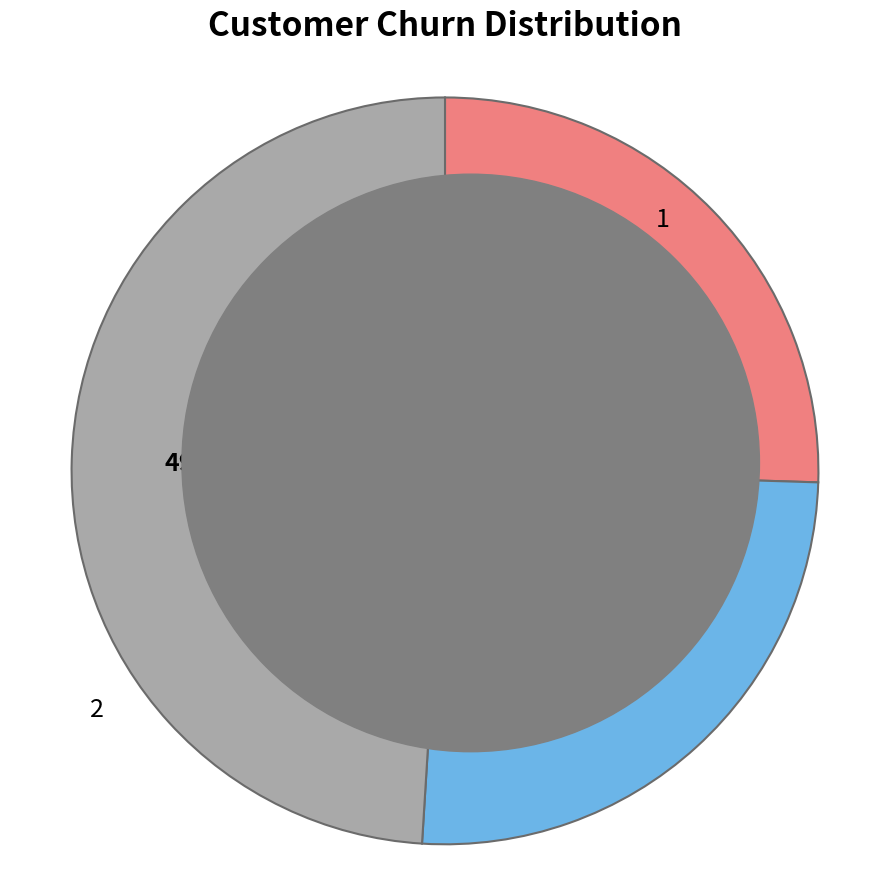

True or false: 3 accounts for 54% of the total.

False